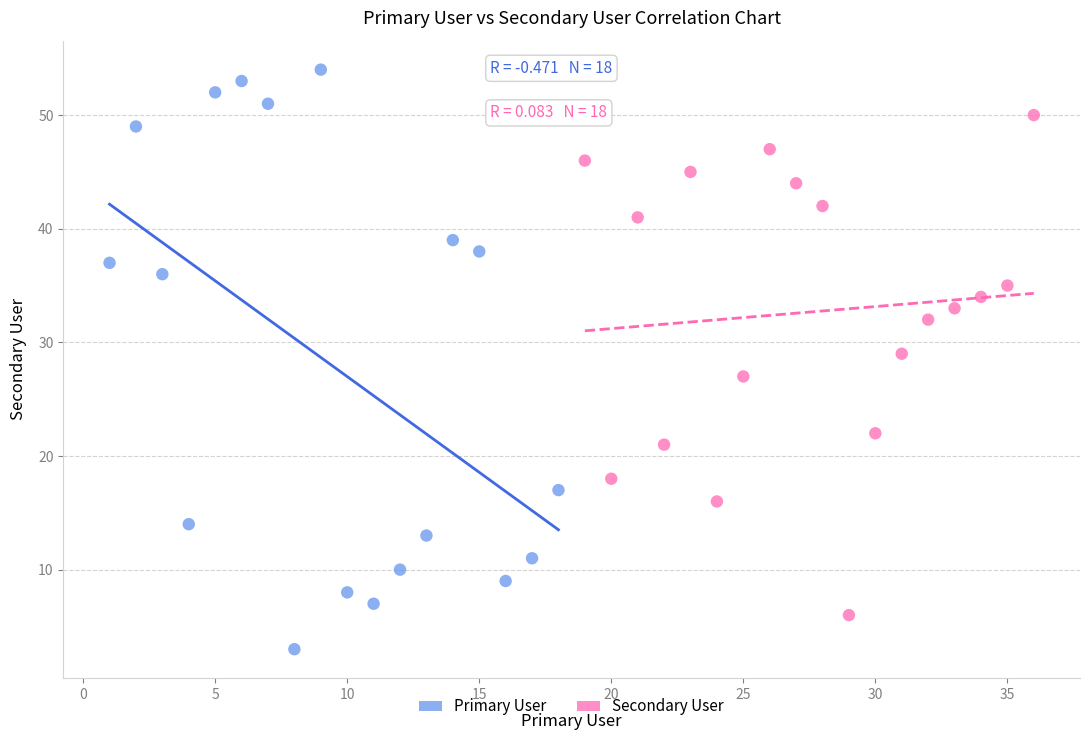

Which series has the largest Y range (max minus min)?

Primary User